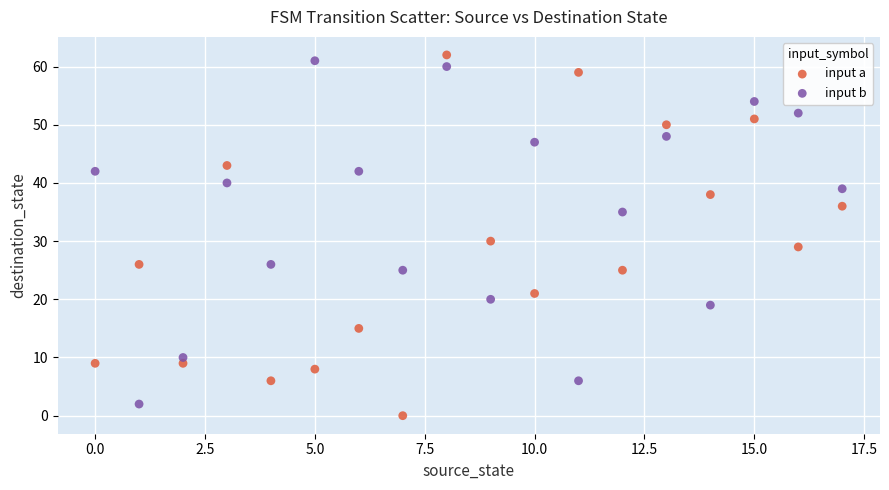

What are all the series names shown in the legend?

input a, input b